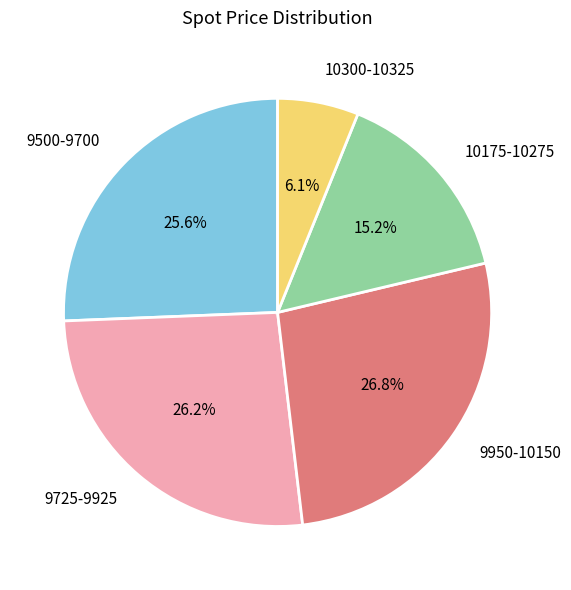

Is there a majority slice in this chart?

No